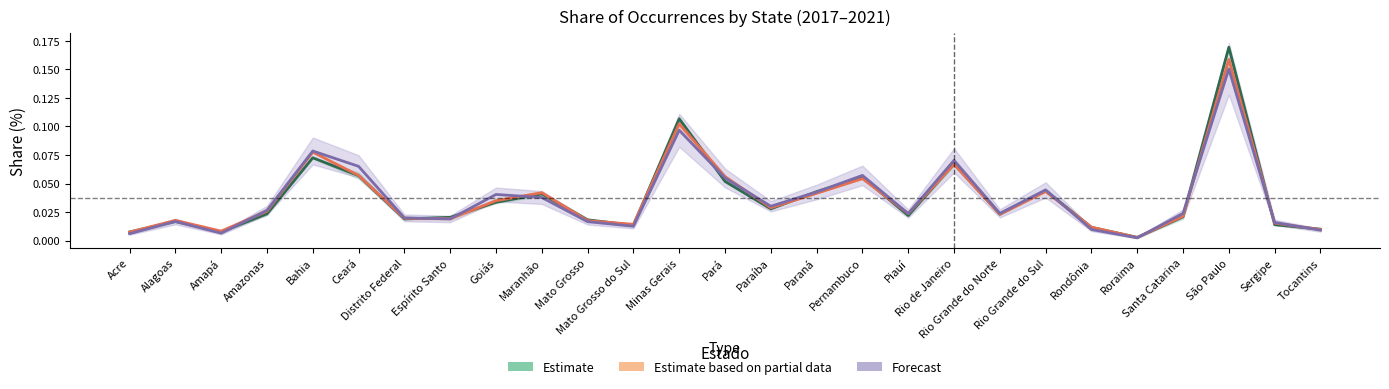

What is the highest value of the Forecast series?

0.2